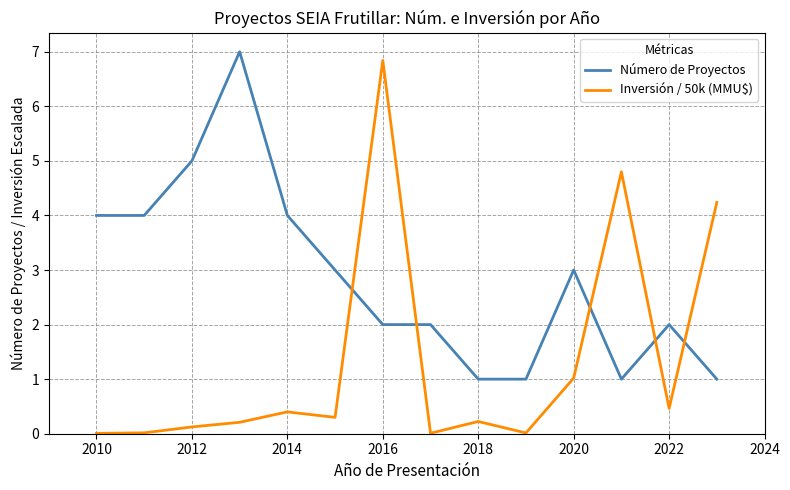

After their last crossing, which series has the higher values: Número de Proyectos or Inversión / 50k (MMU$)?

Inversión / 50k (MMU$)